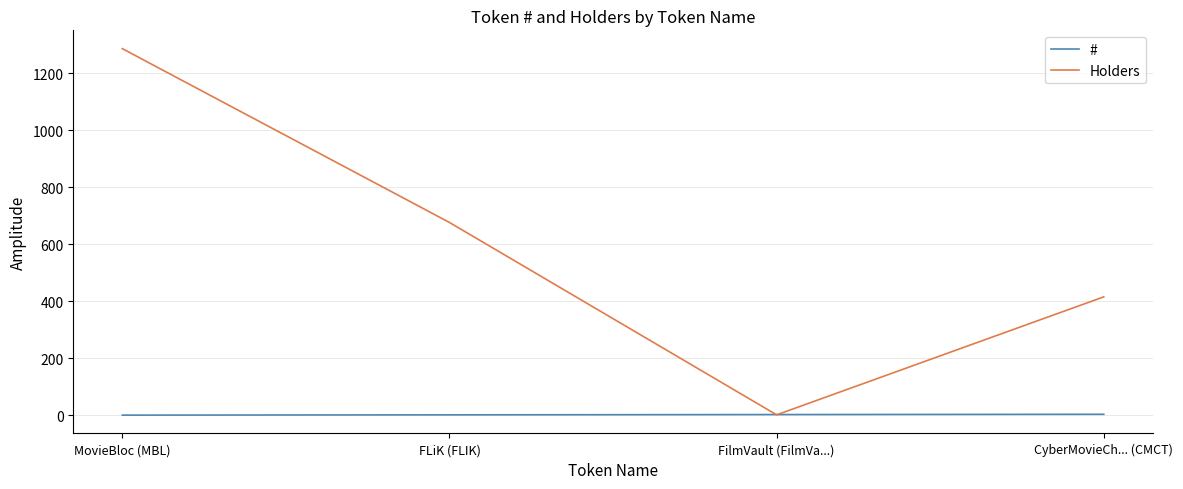

Where is Holders nearest to the value 644?

FLiK (FLIK)